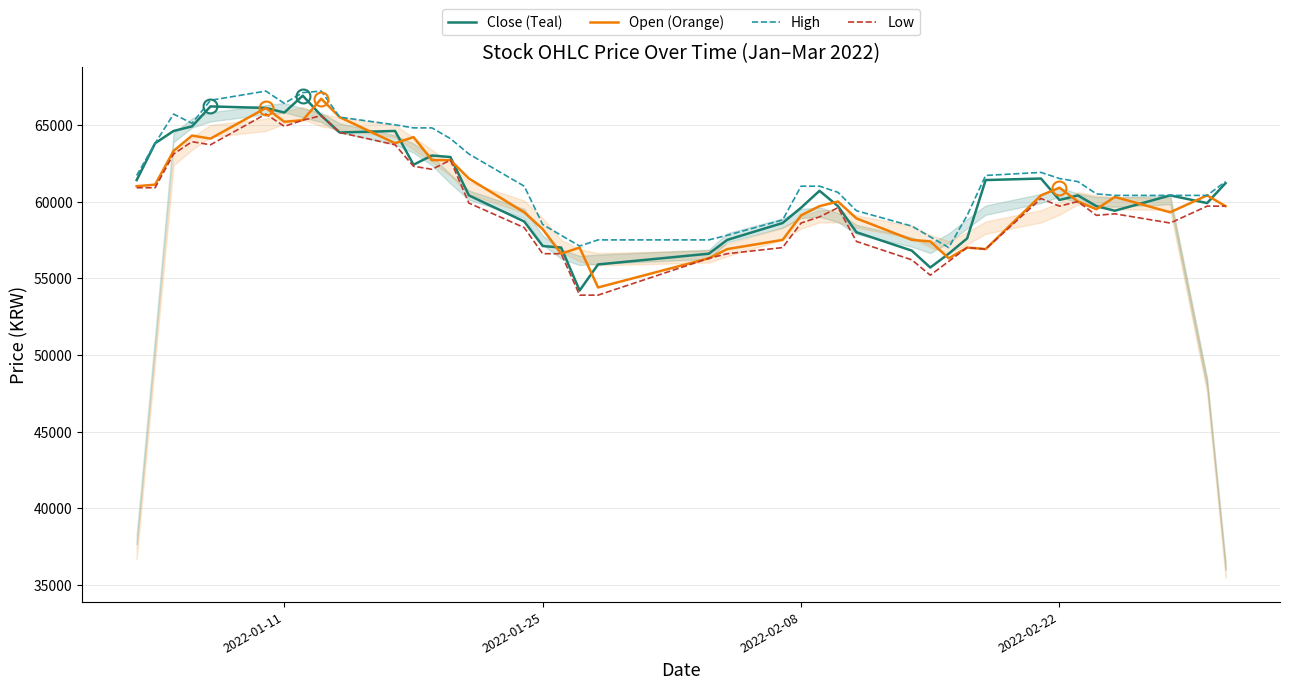

Reading right to left, extract all data points from this chart.

Close (Teal): 61200	59900	60400	59400	59700	60400	60100	61500	61400	57600	56600	55700	56800	58000	59700	60700	59600	58600	57500	56600	55900	54200	57000	57100	58700	60400	62900	63000	62400	64600	64500	65600	66900	65800	66100	66200	64900	64600	63800	61400
Open (Orange): 59700	60400	59300	60300	59500	60000	60900	60400	56900	57000	56300	57400	57500	58900	60000	59700	59100	57500	56900	56300	54400	57000	56600	58200	59300	61500	62700	62700	64200	63800	65500	66700	65300	65200	66100	64100	64300	63300	61100	61000
High: 61300	60400	60400	60400	60500	61300	61500	61900	61700	59100	57000	57700	58400	59400	60600	61000	61000	58800	57800	57500	57500	57100	57800	58500	61000	63100	64100	64800	64800	65000	65500	67200	67100	66400	67200	66600	65100	65700	63800	61700
Low: 59700	59700	58600	59200	59100	60000	59700	60200	56900	57000	56100	55200	56200	57400	59600	59000	58600	57000	56600	56300	53900	53900	56600	56600	58300	59900	62700	62100	62300	63700	64500	65600	65300	64900	65700	63700	63900	63100	60900	60900